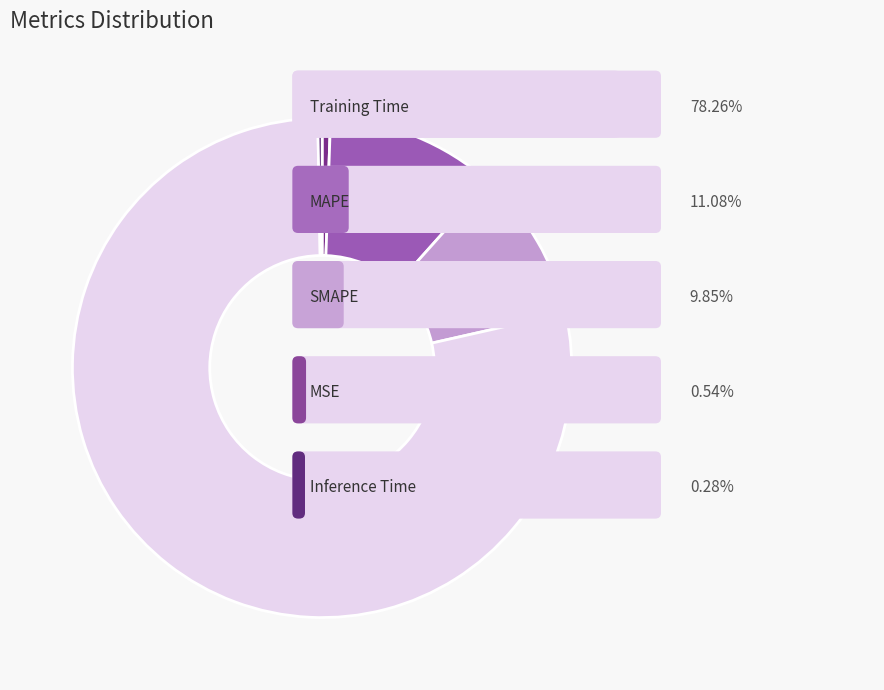

Is there any slice that represents more than half of the pie?

Yes